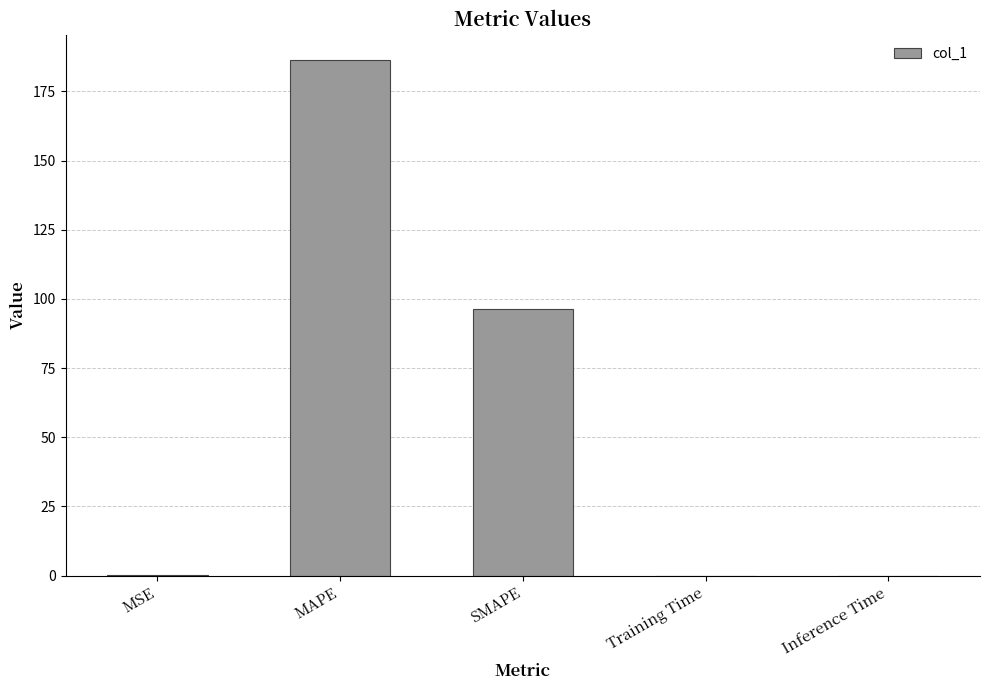

The value at Training Time is 0.0. True or false?

True